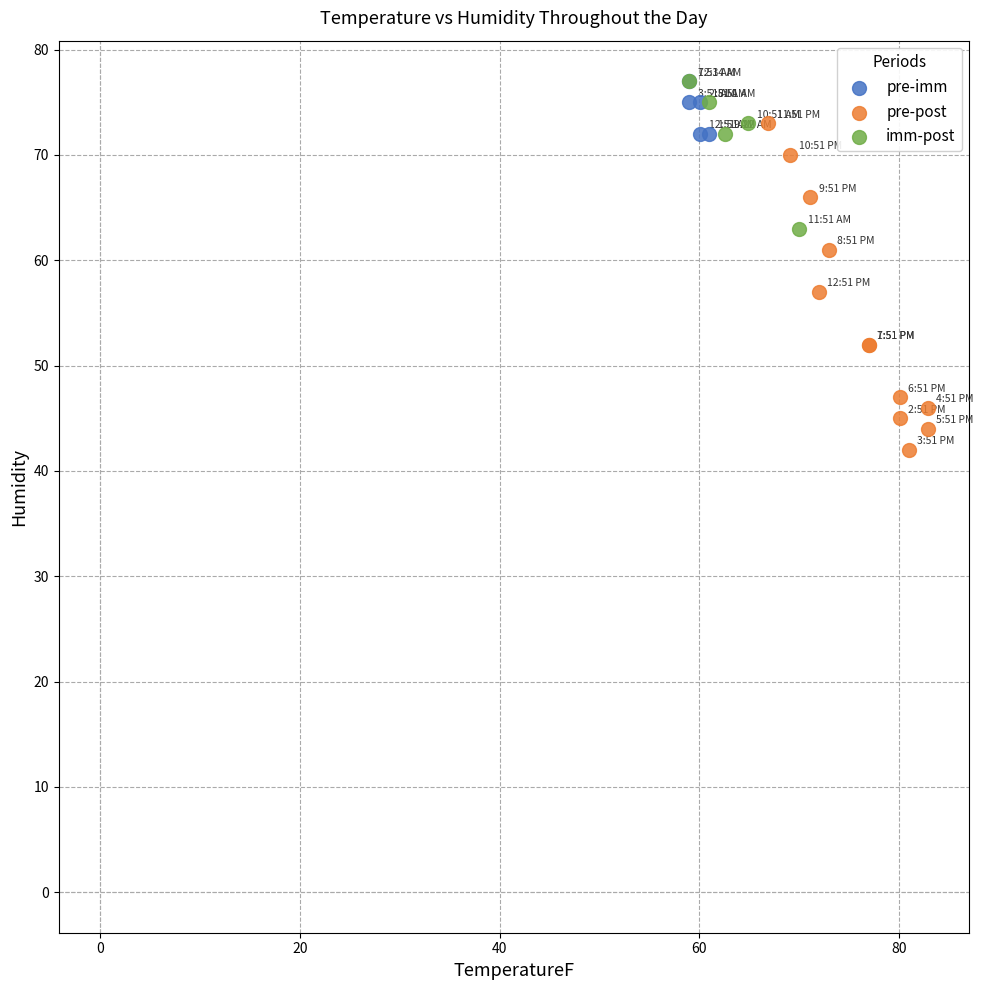

What are all the series names shown in the legend?

pre-imm, pre-post, imm-post